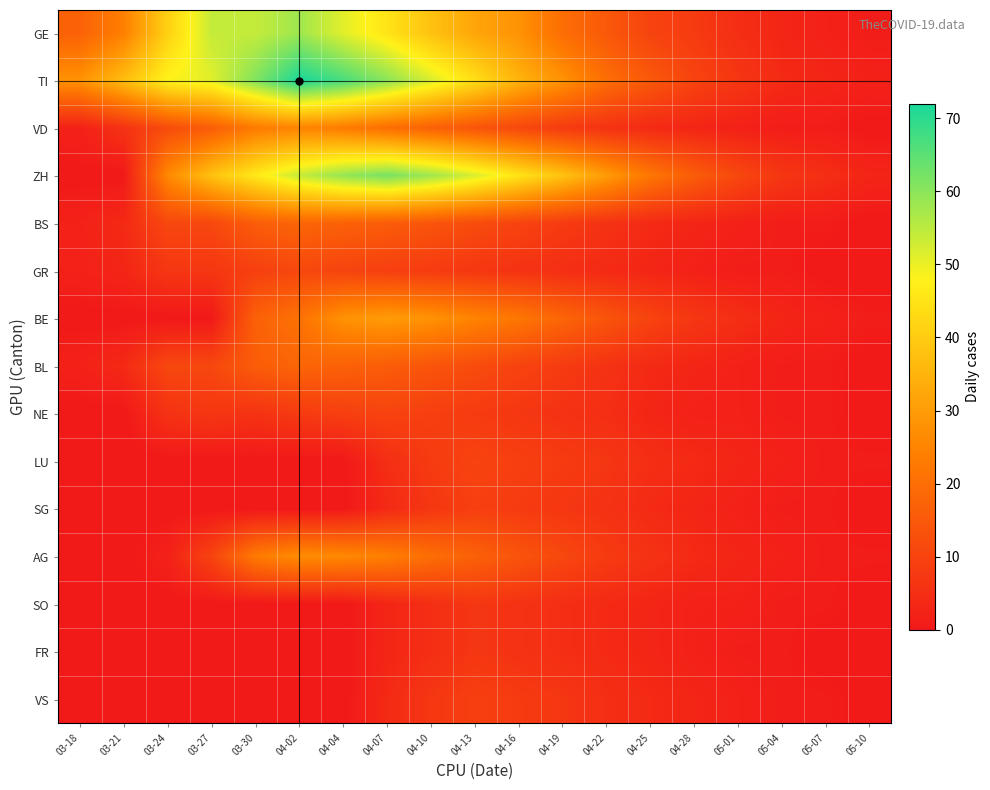

At which category is the sum across all series the highest?

04-02